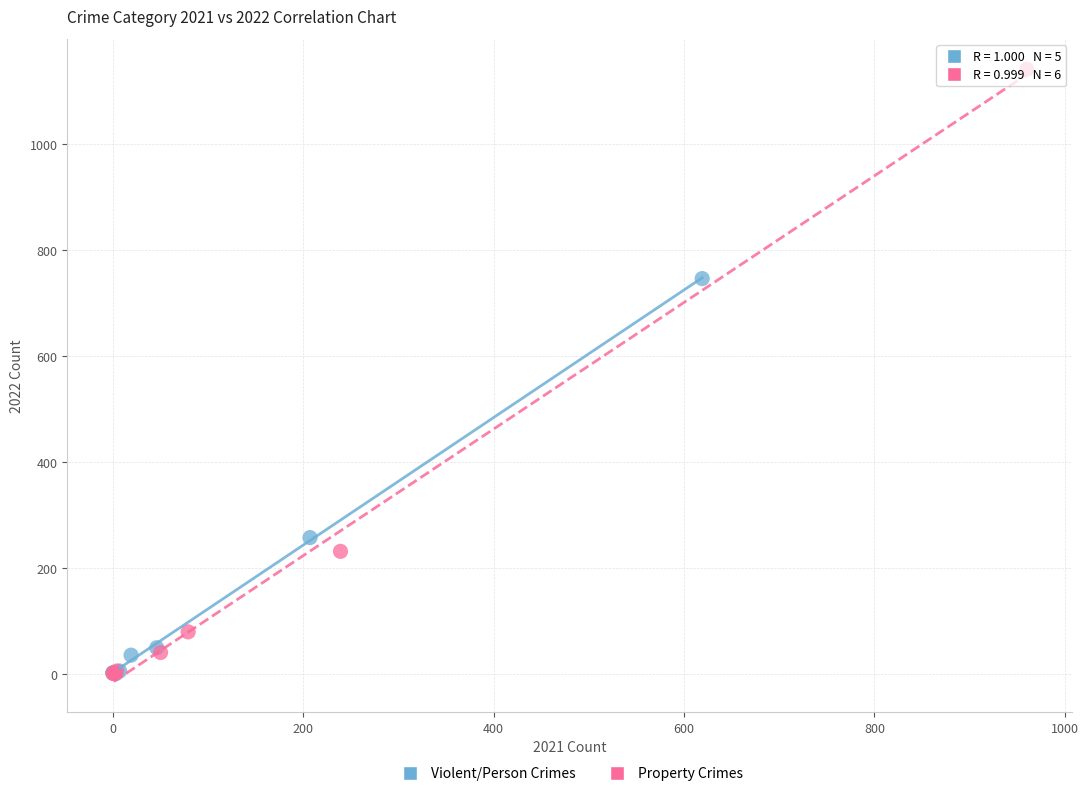

Which series reaches the maximum Y coordinate?

Property Crimes